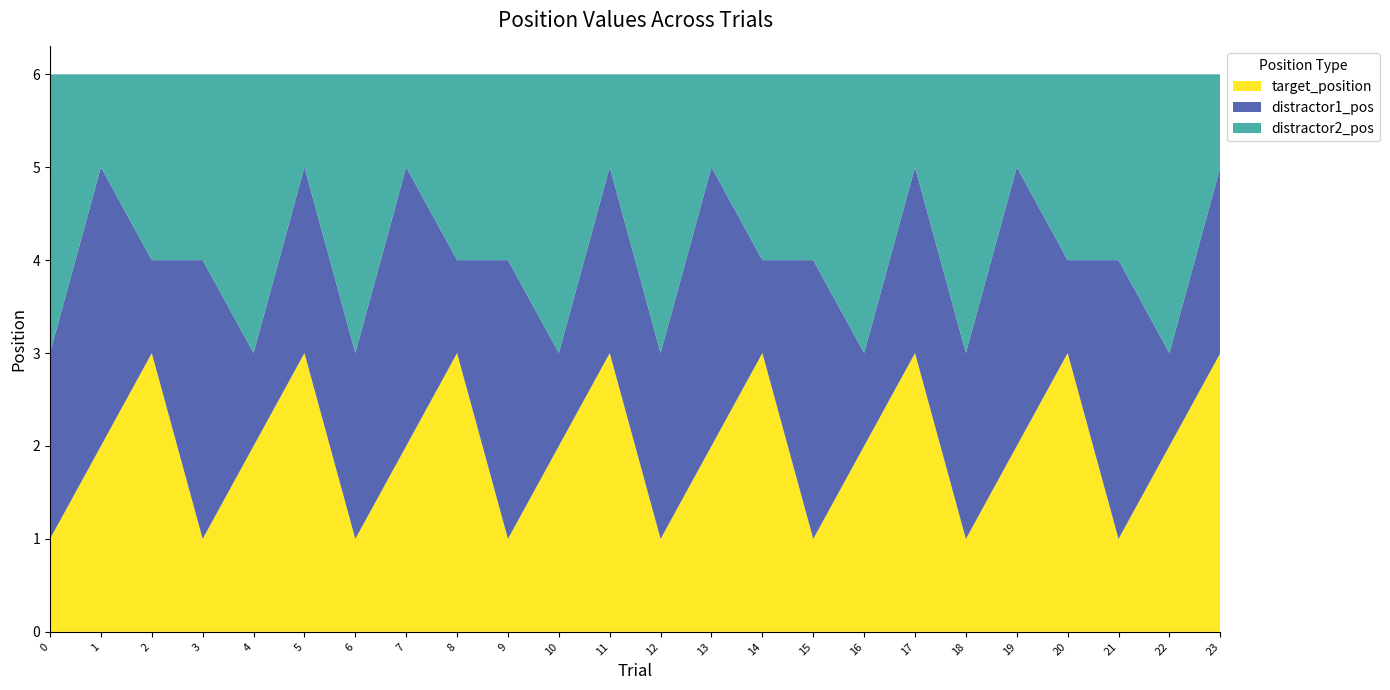

Reading left to right, list all the values displayed in this chart.

target_position: 0=1	1=2	2=3	3=1	4=2	5=3	6=1	7=2	8=3	9=1	10=2	11=3	12=1	13=2	14=3	15=1	16=2	17=3	18=1	19=2	20=3	21=1	22=2	23=3
distractor1_pos: 0=2	1=3	2=1	3=3	4=1	5=2	6=2	7=3	8=1	9=3	10=1	11=2	12=2	13=3	14=1	15=3	16=1	17=2	18=2	19=3	20=1	21=3	22=1	23=2
distractor2_pos: 0=3	1=1	2=2	3=2	4=3	5=1	6=3	7=1	8=2	9=2	10=3	11=1	12=3	13=1	14=2	15=2	16=3	17=1	18=3	19=1	20=2	21=2	22=3	23=1